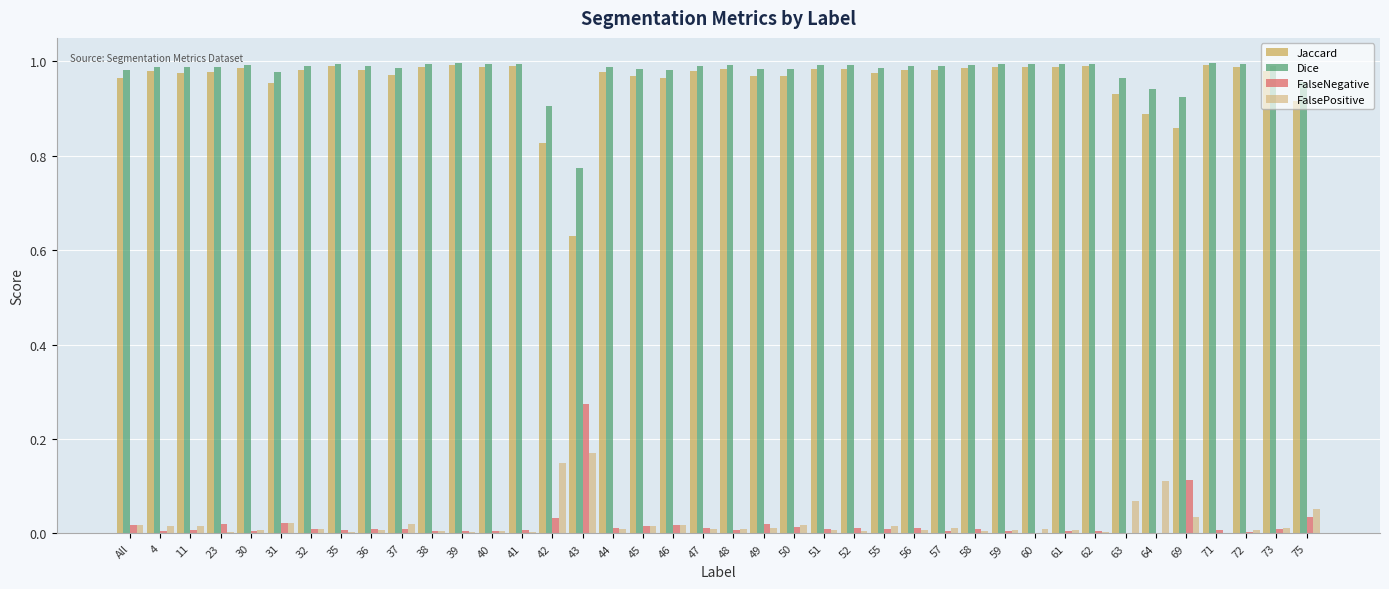

What is the label of the 3rd bar from the left?

11